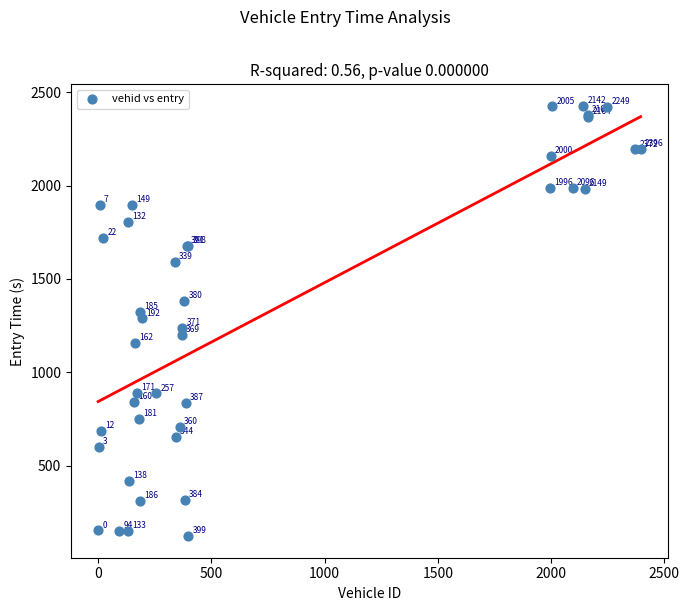

What Y value in the scatter plot is closest to 1274?

1287.9